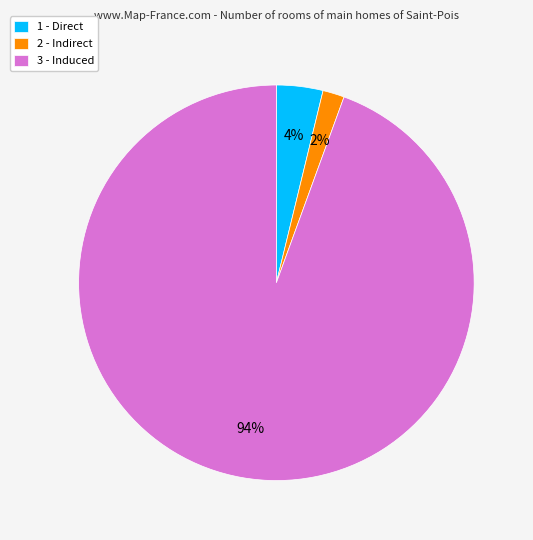

Is the sum of 2 - Indirect and 3 - Induced greater than half?

Yes